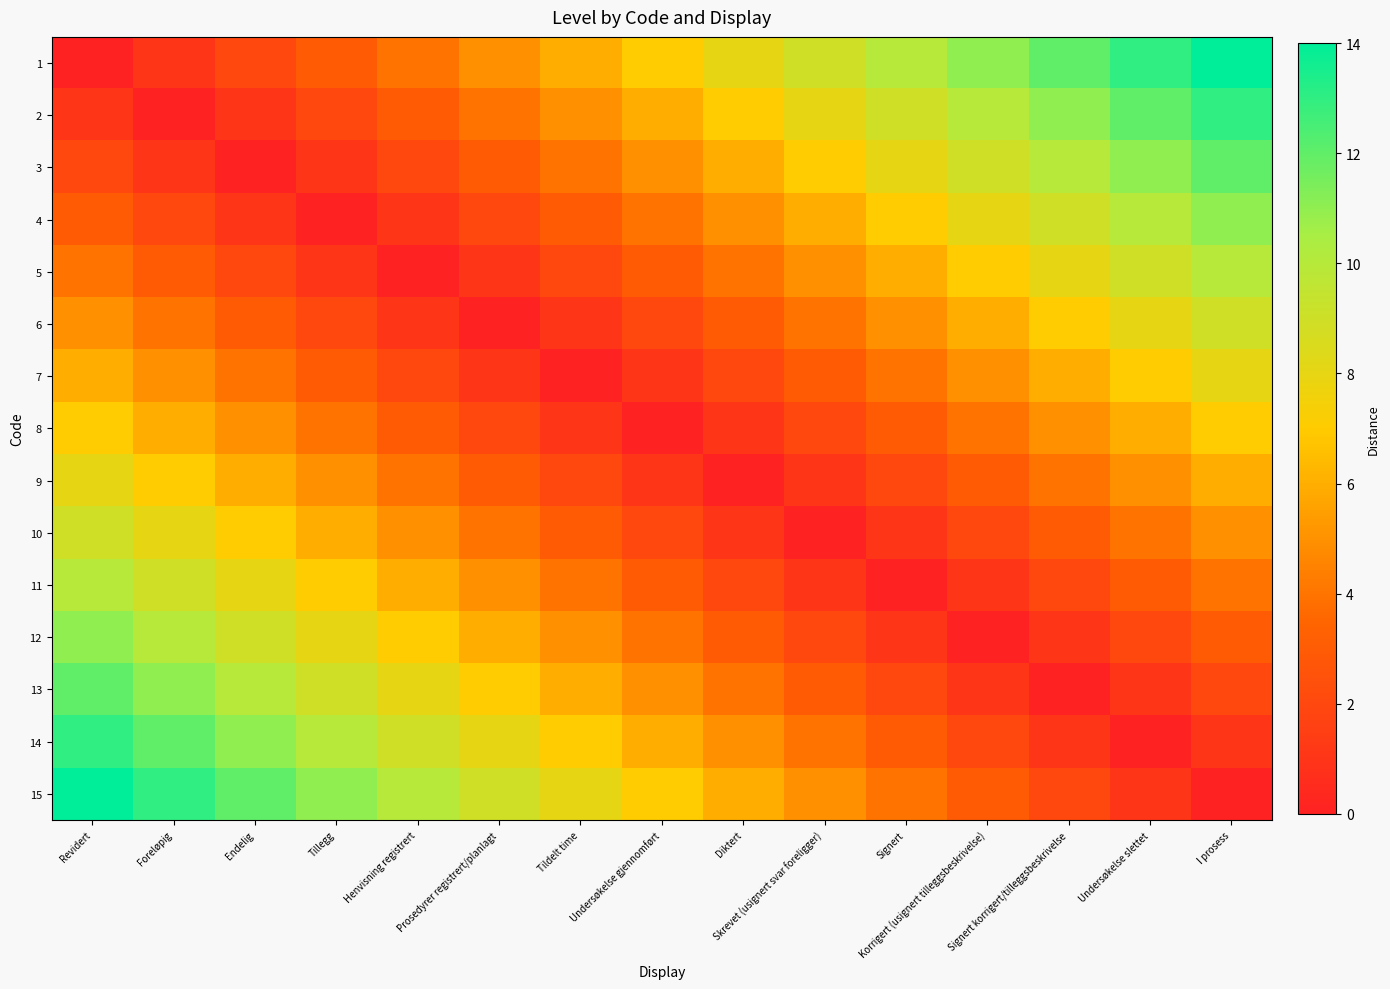

Count the number of categories in the chart.

15